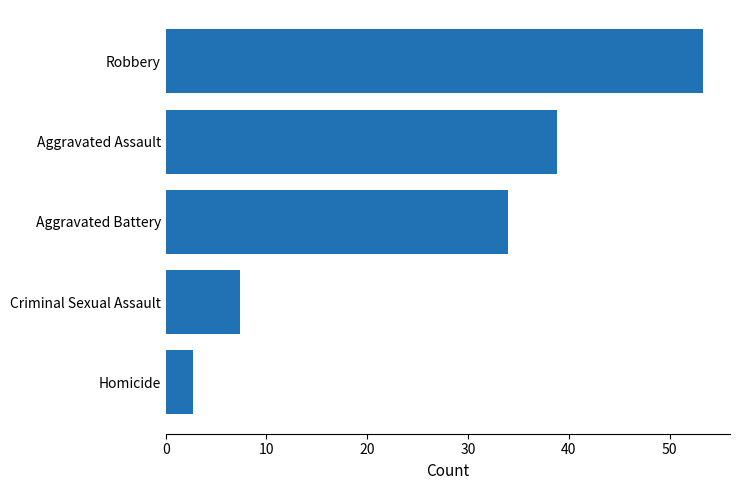

Where is the data nearest to the value 28?

Aggravated Battery